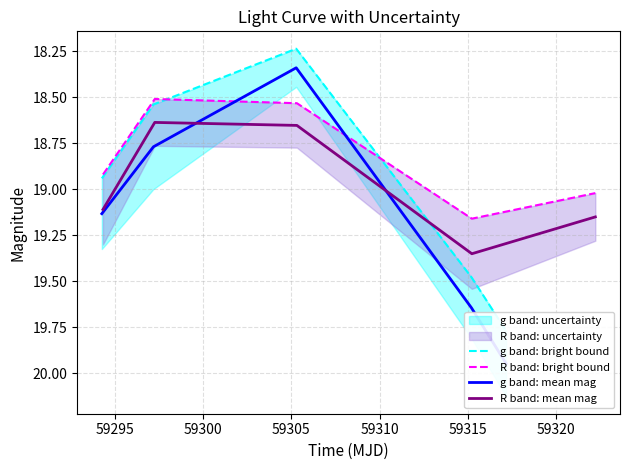

What is the smallest value displayed?

18.2